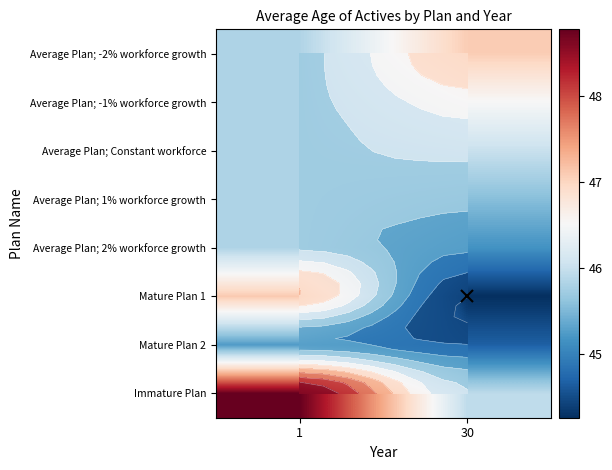

Which series has the largest total across all categories?

Immature Plan